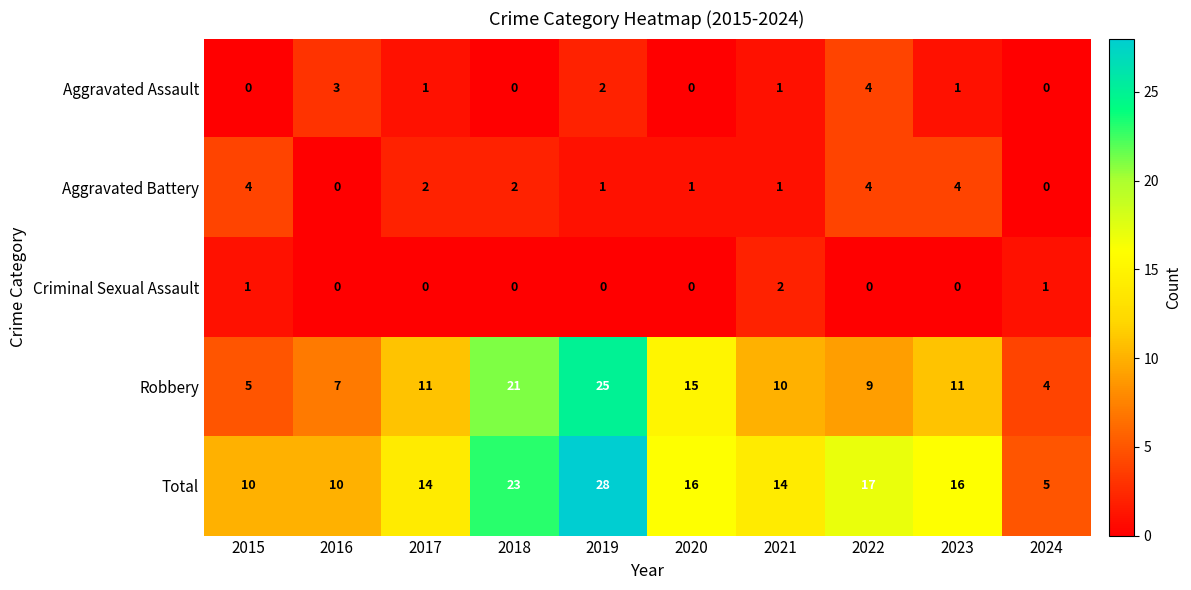

At which category is the sum across all series the highest?

2019